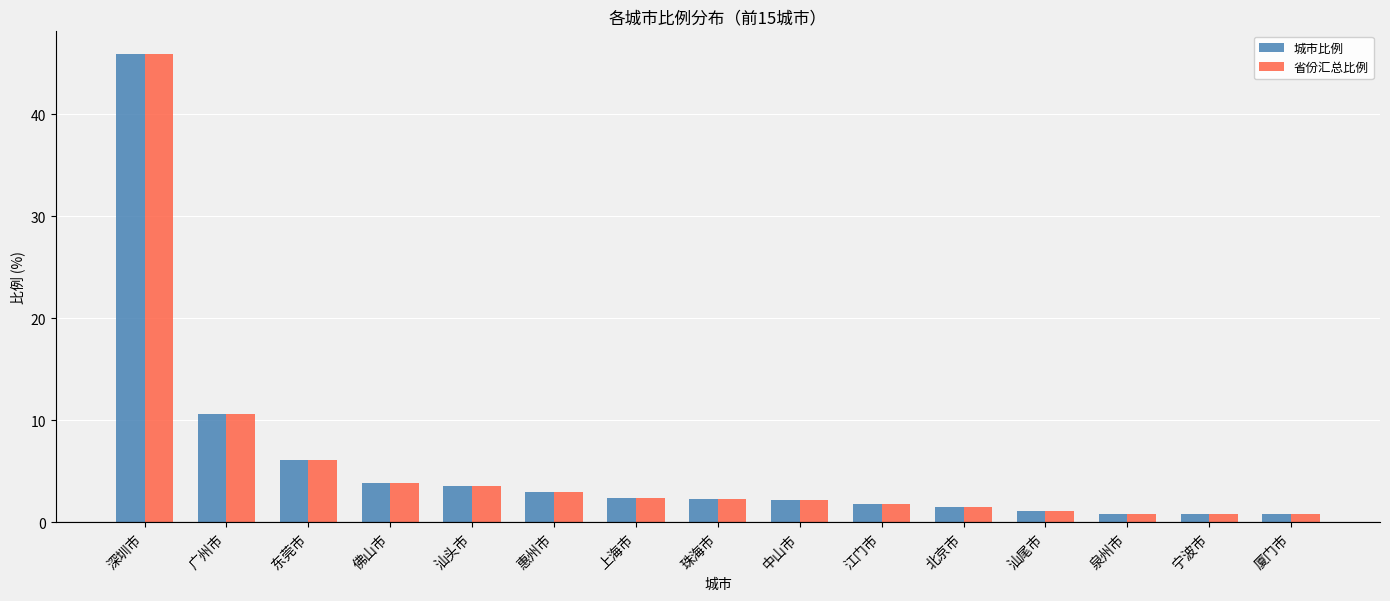

At how many categories does at least one series exceed 25?

1